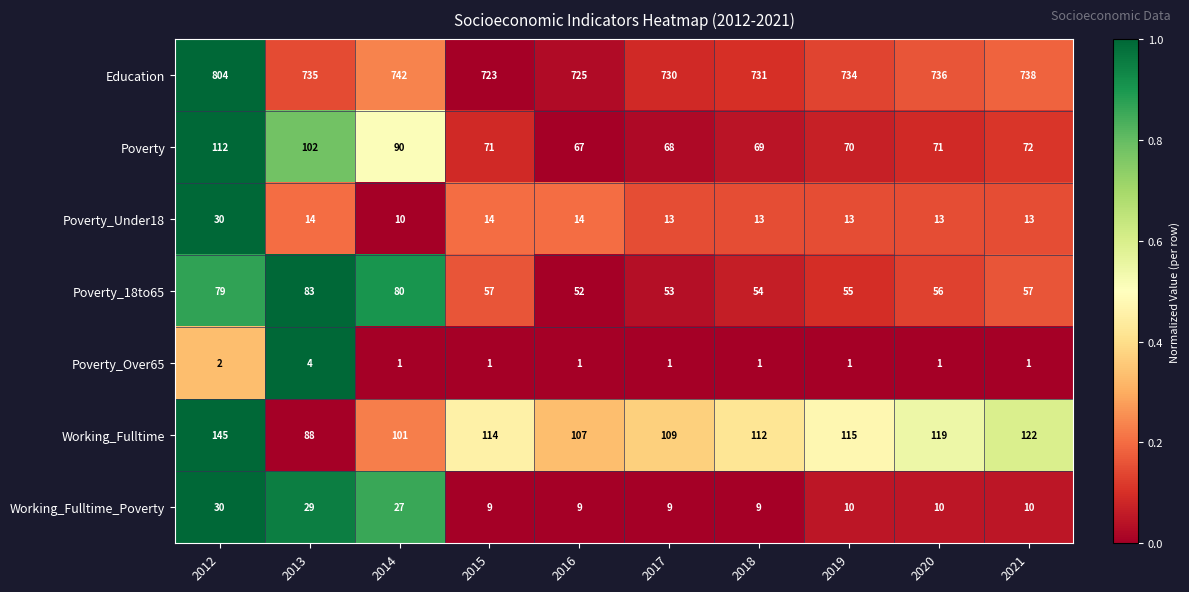

The value of Education at 2013 is 735. True or false?

True